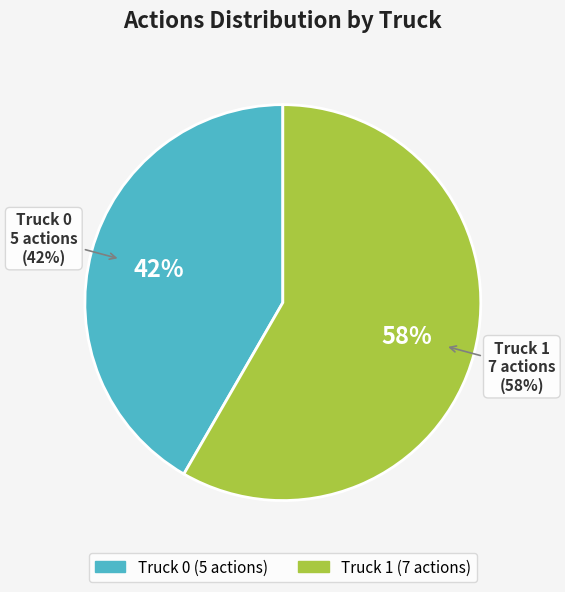

To the nearest percent, what percentage of the pie is Truck 0?

42%